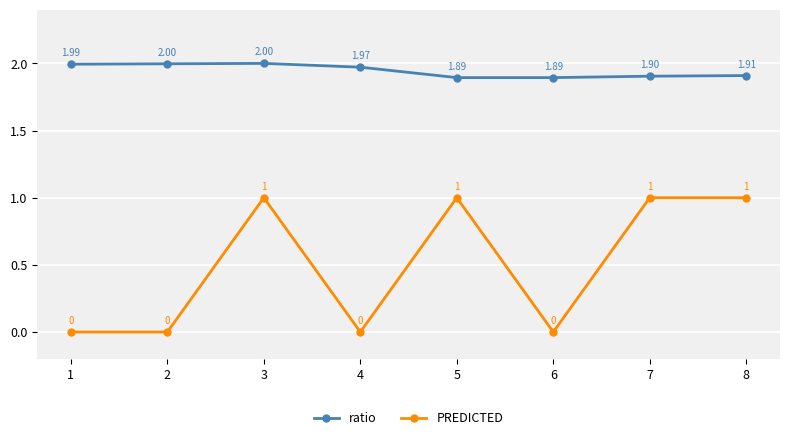

What is the total value across all series at 5?

2.9